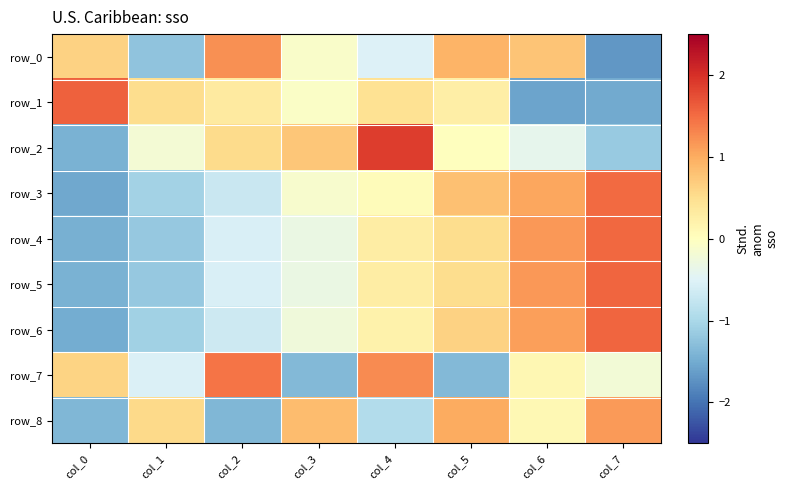

Which series has the widest spread of values?

row_2